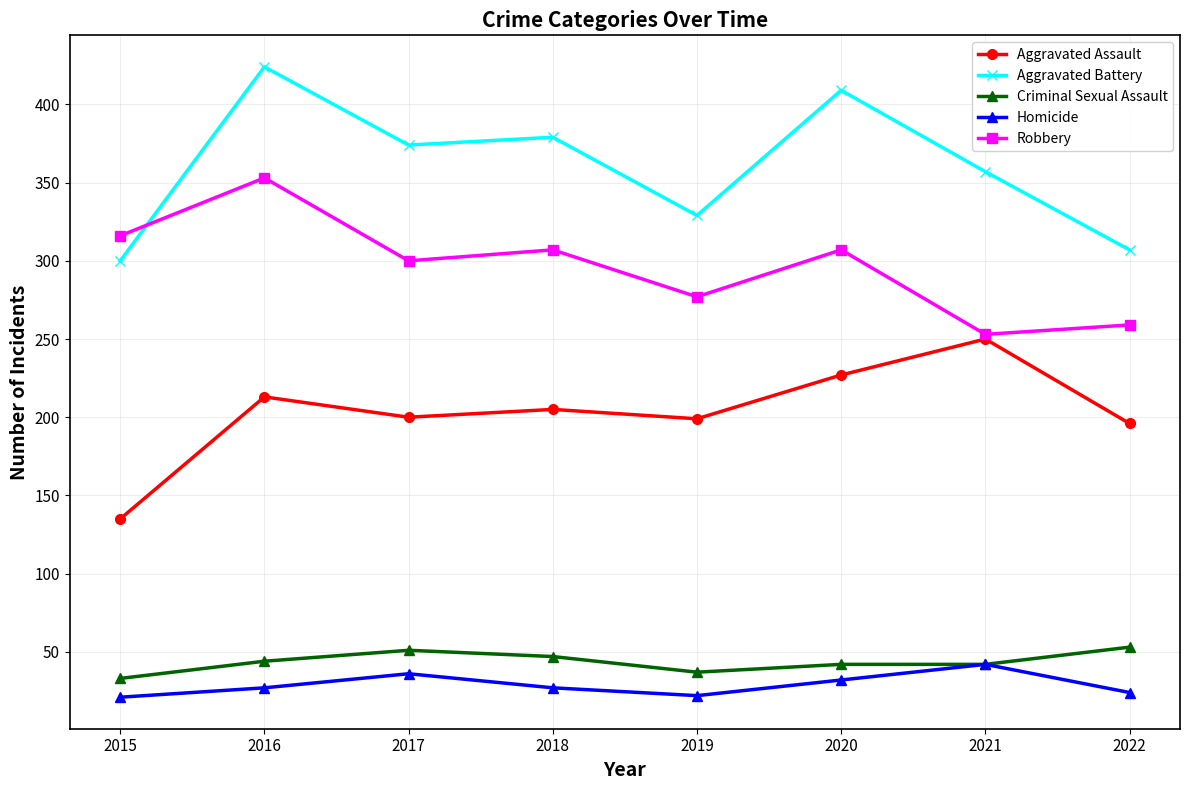

What is the sum of all Criminal Sexual Assault values?

349